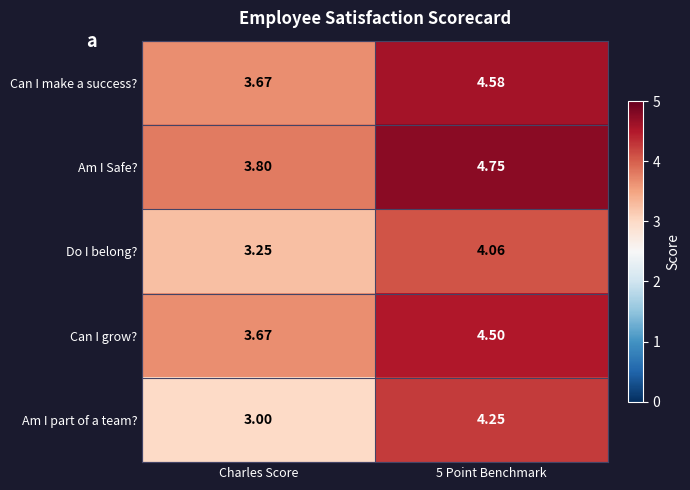

Which series has the largest range (max minus min)?

Am I part of a team?